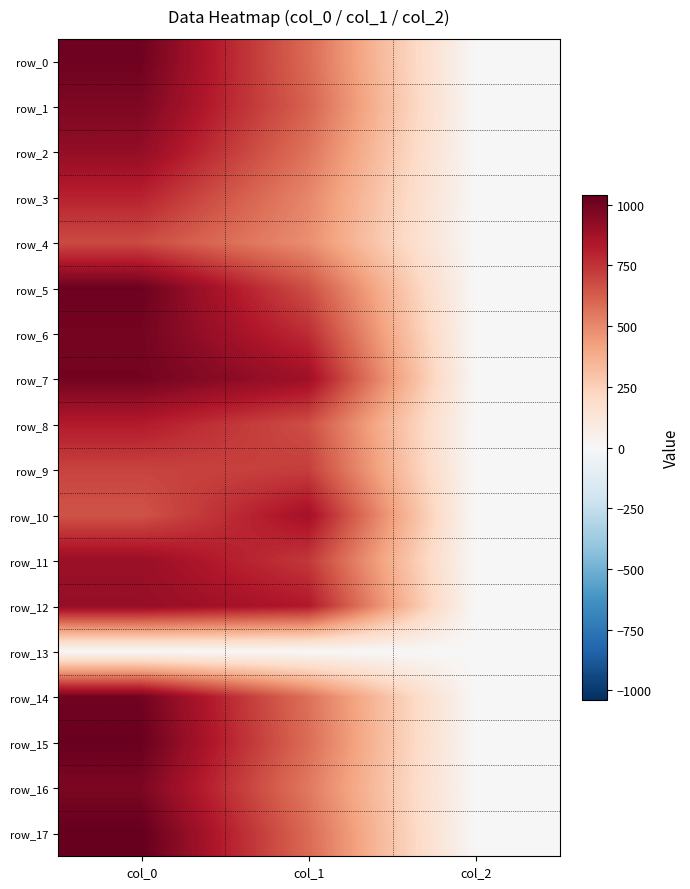

At which label does row_2 reach its peak?

col_0